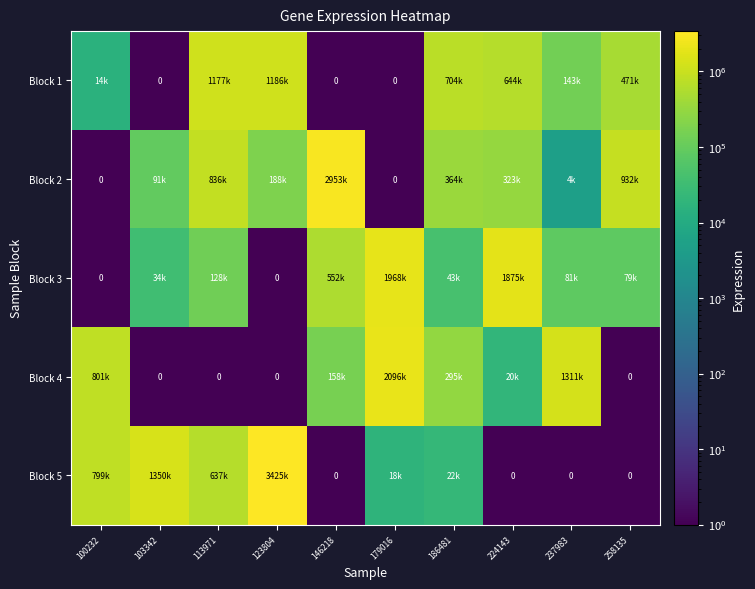

Is it true that Block 5 equals 1350568 at 103342?

True